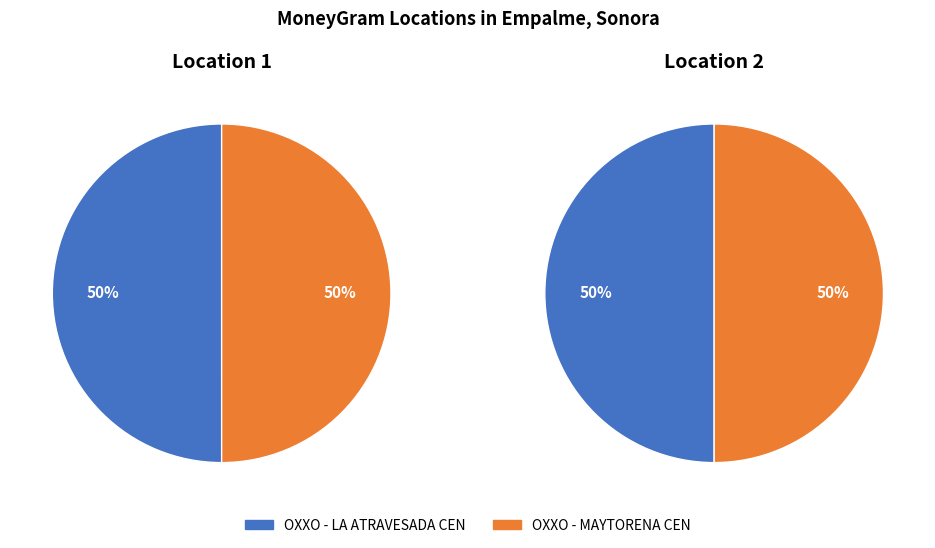

To the nearest percent, what portion does OXXO - MAYTORENA CEN represent?

50%